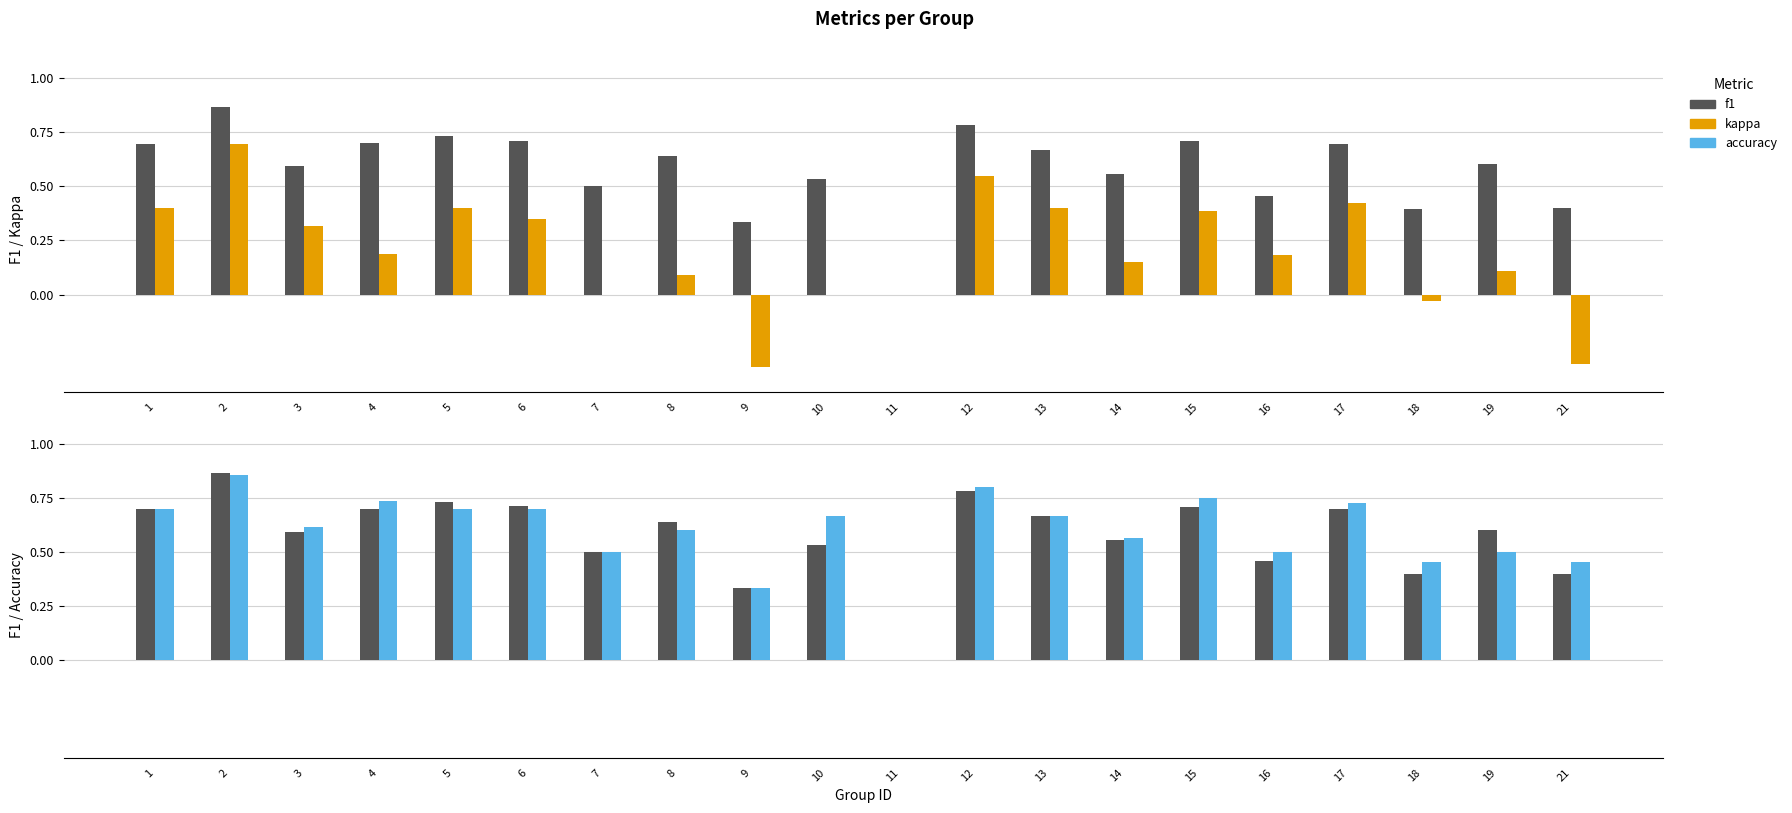

Reading right to left, what are all the values shown in this chart?

f1: 0.4	0.6	0.4	0.7	0.5	0.7	0.6	0.7	0.8	0.0	0.5	0.3	0.6	0.5	0.7	0.7	0.7	0.6	0.9	0.7
kappa: -0.3	0.1	-0.0	0.4	0.2	0.4	0.2	0.4	0.5	0.0	0.0	-0.3	0.1	0.0	0.3	0.4	0.2	0.3	0.7	0.4
accuracy: 0.5	0.5	0.5	0.7	0.5	0.8	0.6	0.7	0.8	0.0	0.7	0.3	0.6	0.5	0.7	0.7	0.7	0.6	0.9	0.7